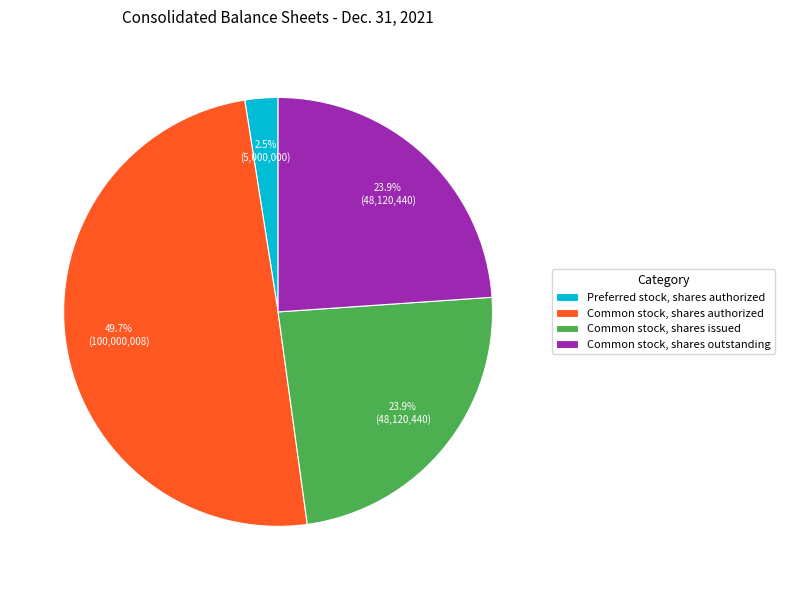

What is the smallest slice in the pie chart?

Preferred stock, shares authorized